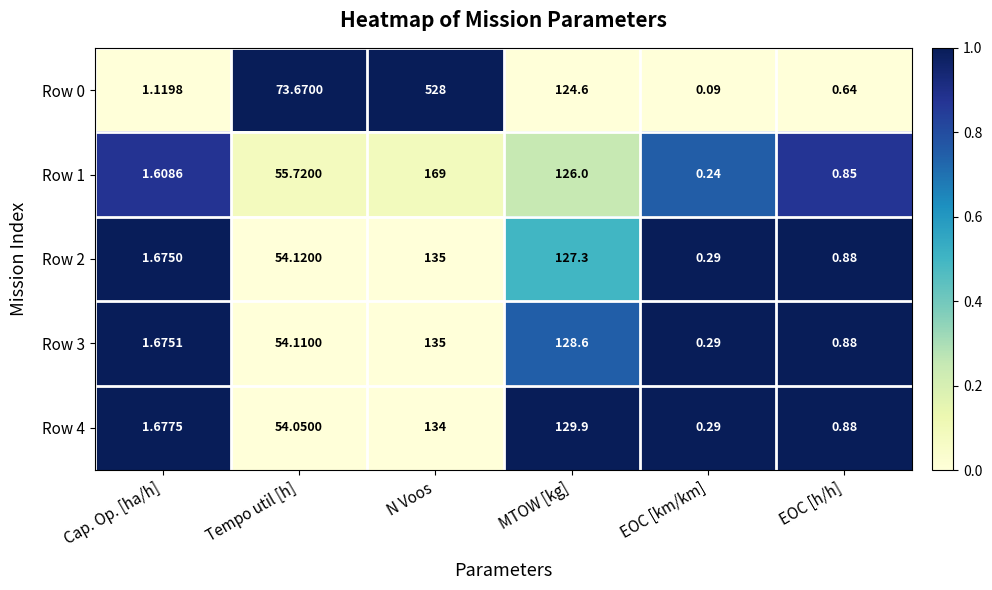

Rank the categories by Row 1 value from lowest to highest.

EOC [km/km], EOC [h/h], Cap. Op. [ha/h], Tempo util [h], MTOW [kg], N Voos